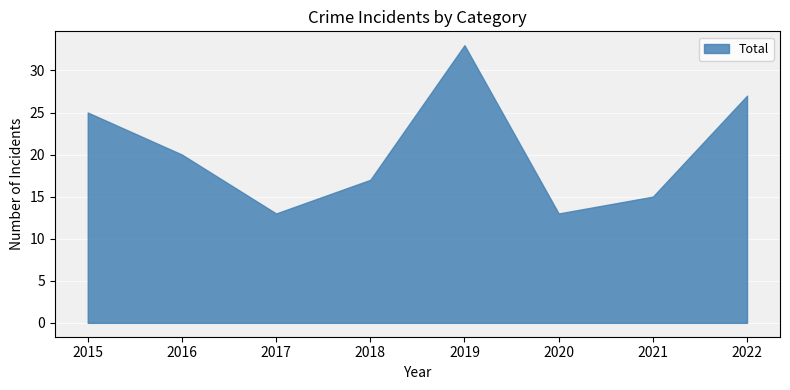

What is the sum of all values?

163